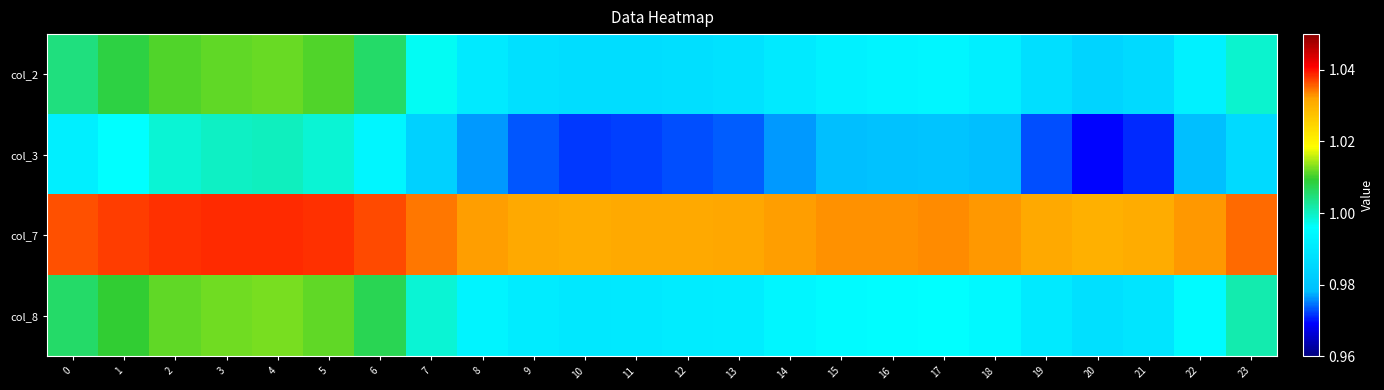

At how many categories does at least one series exceed 1?

24